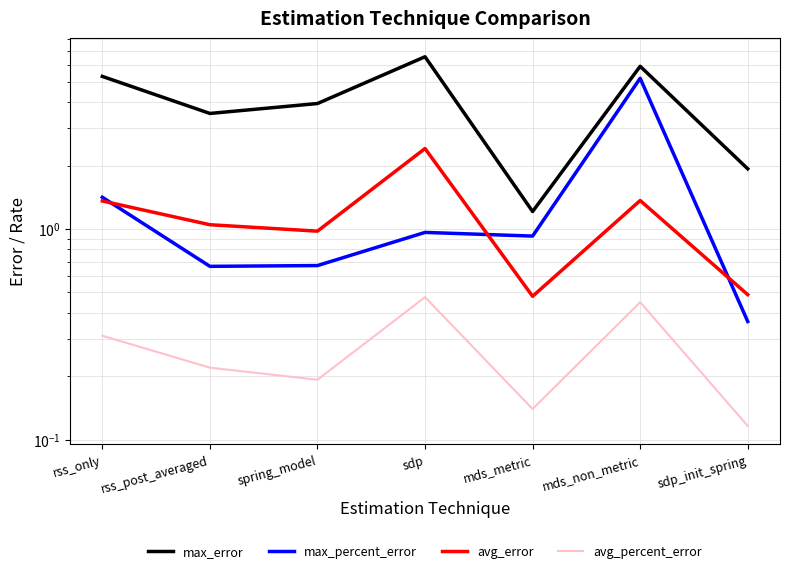

Reading left to right, what are all the values shown in this chart?

max_error: 5.3	3.5	3.9	6.6	1.2	5.9	1.9
max_percent_error: 1.4	0.7	0.7	1.0	0.9	5.2	0.4
avg_error: 1.4	1.0	1.0	2.4	0.5	1.4	0.5
avg_percent_error: 0.3	0.2	0.2	0.5	0.1	0.4	0.1